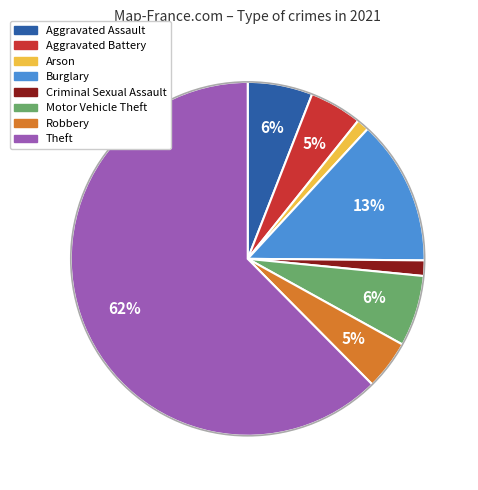

Is there a majority slice in this chart?

Yes